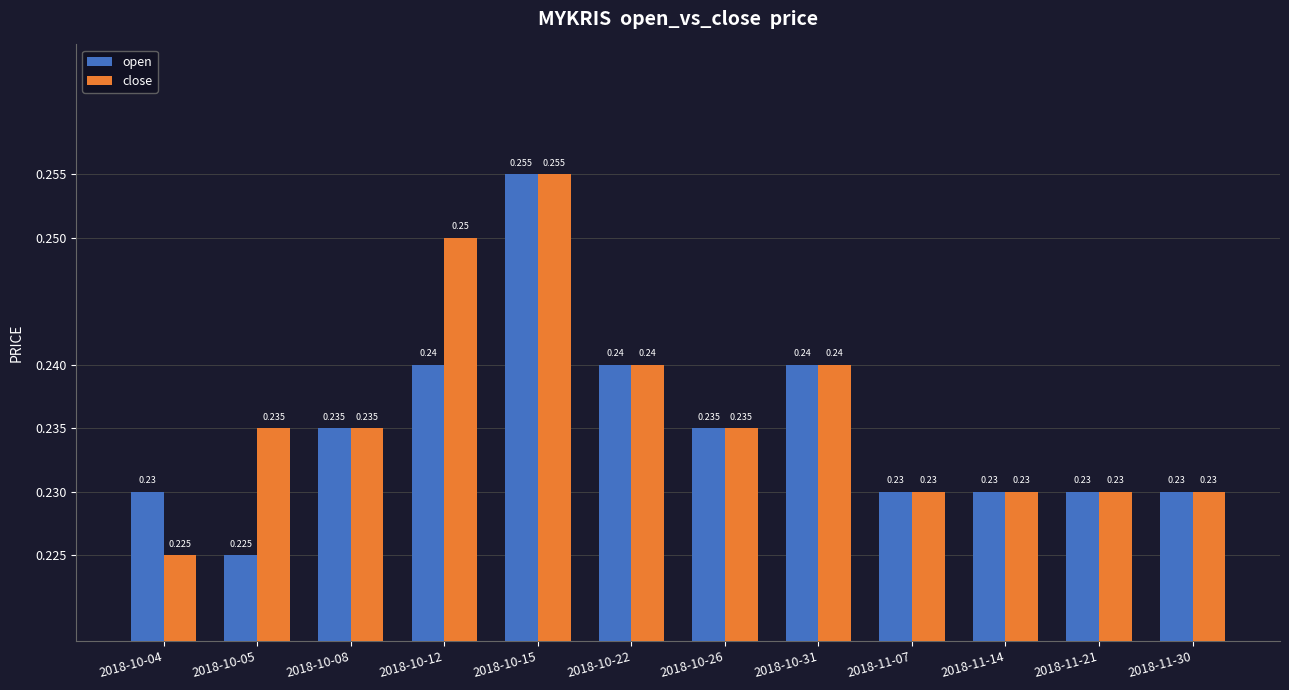

Between 2018-10-12 and 2018-11-14, which series saw the biggest shift?

close